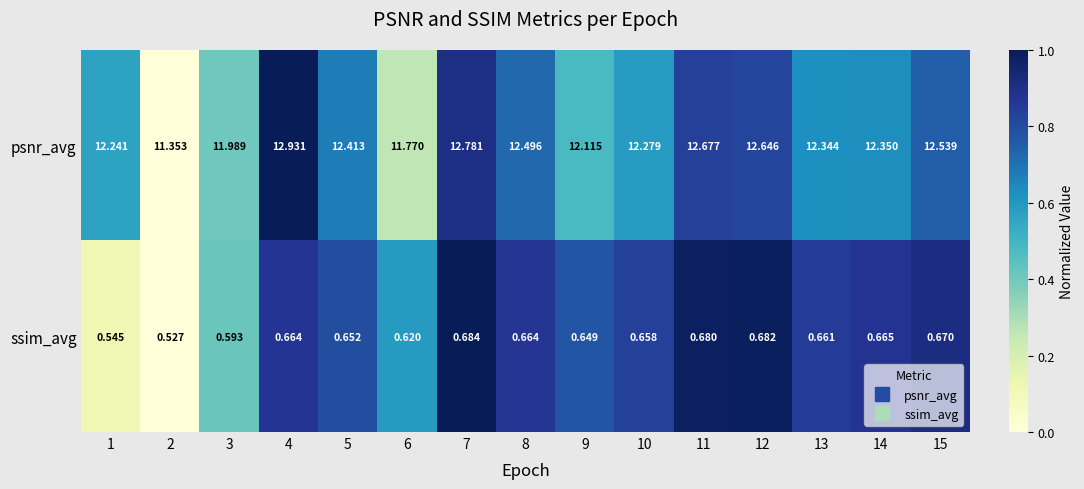

At which category does the chart reach its peak across all series?

4